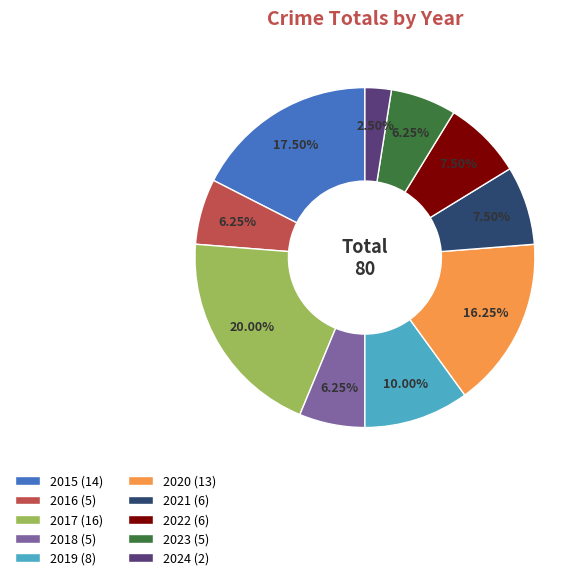

How many slices are in this pie chart?

10